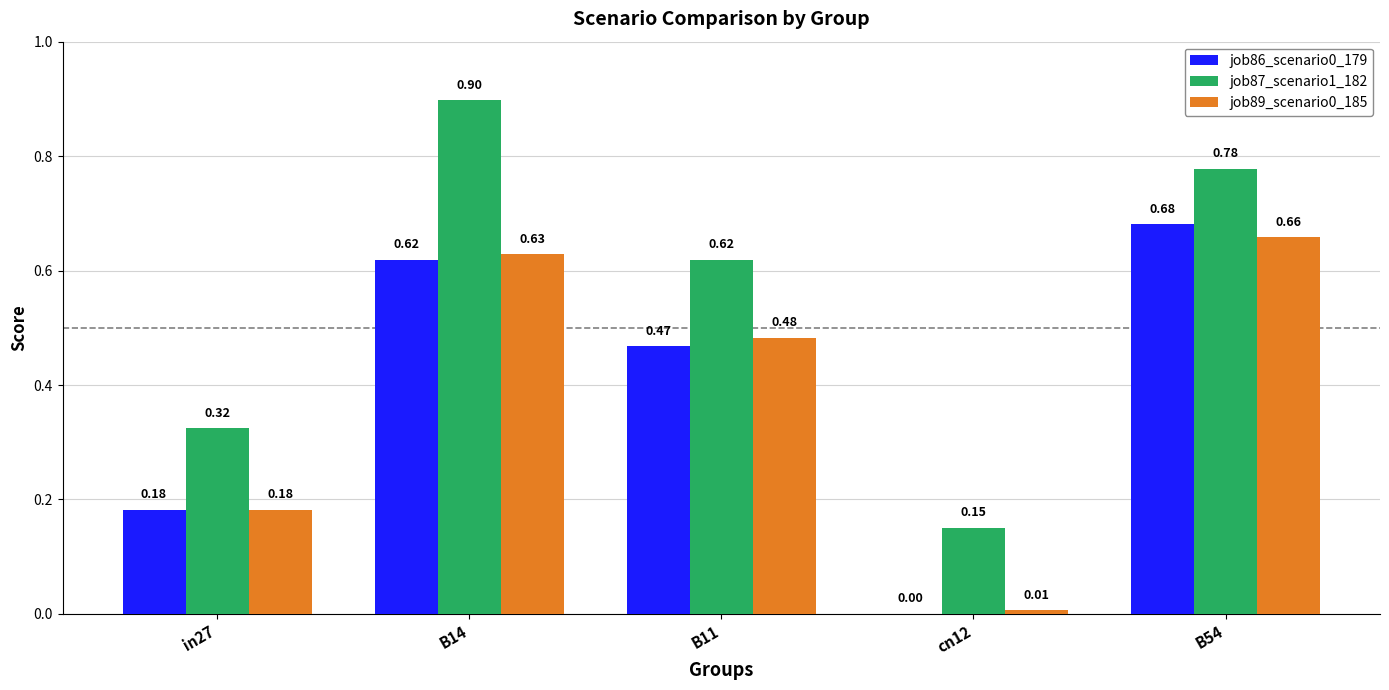

Which series has the largest total across all categories?

job87_scenario1_182